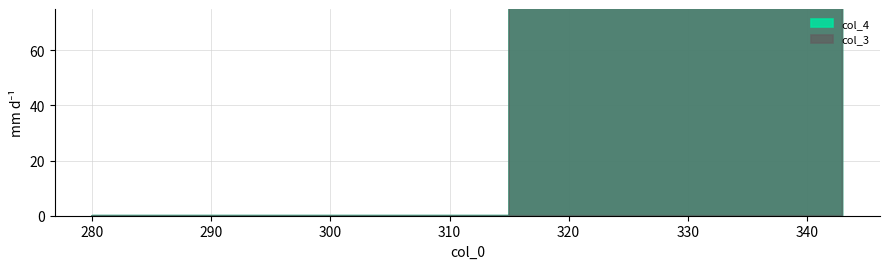

Which has a higher value, 343 or 280?

343